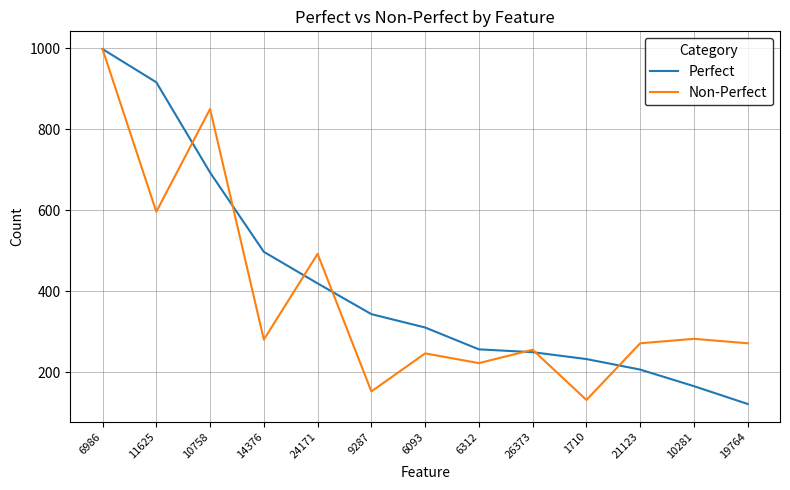

At how many categories does at least one series exceed 936?

1